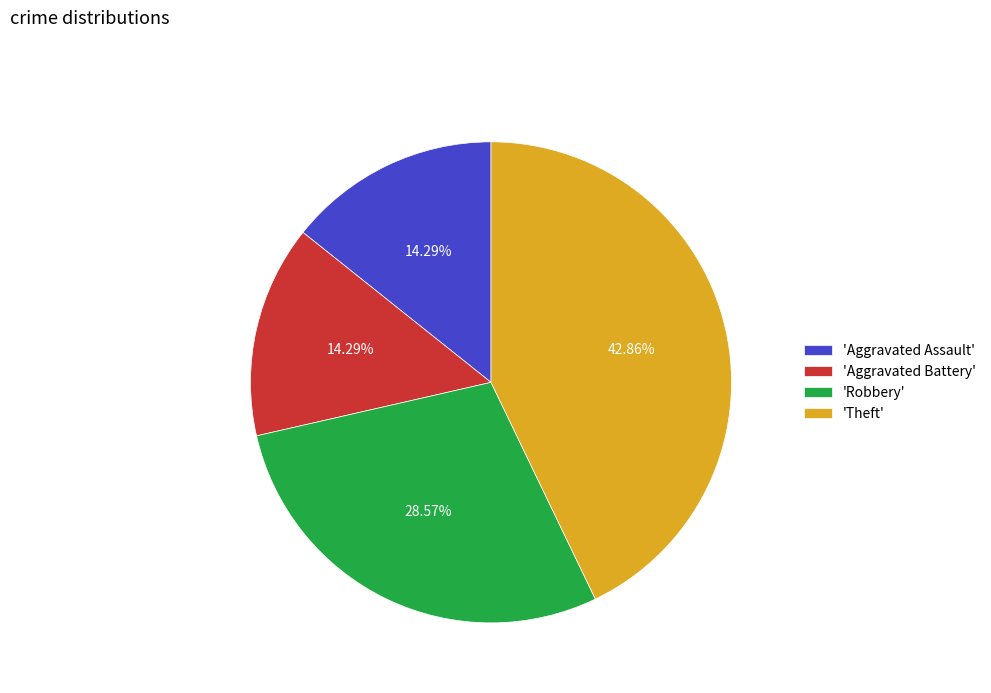

Does any single category account for the majority?

No